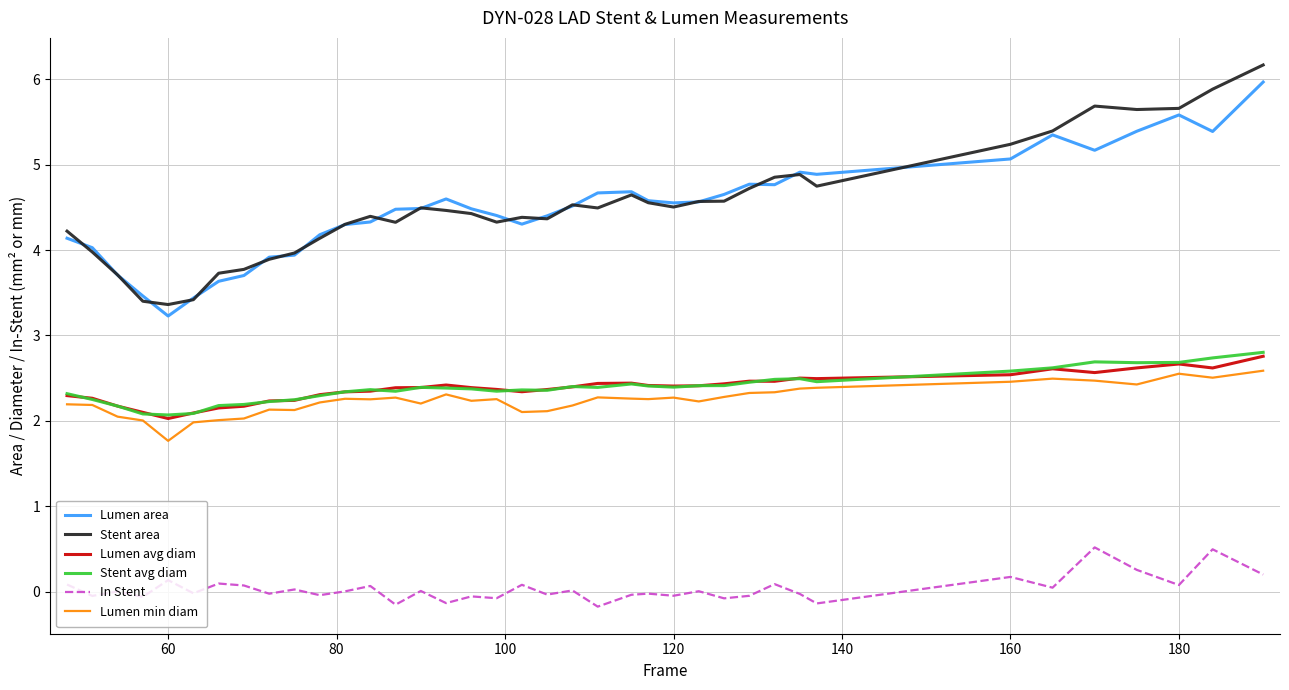

What is the lowest value of the Lumen avg diam series?

2.0